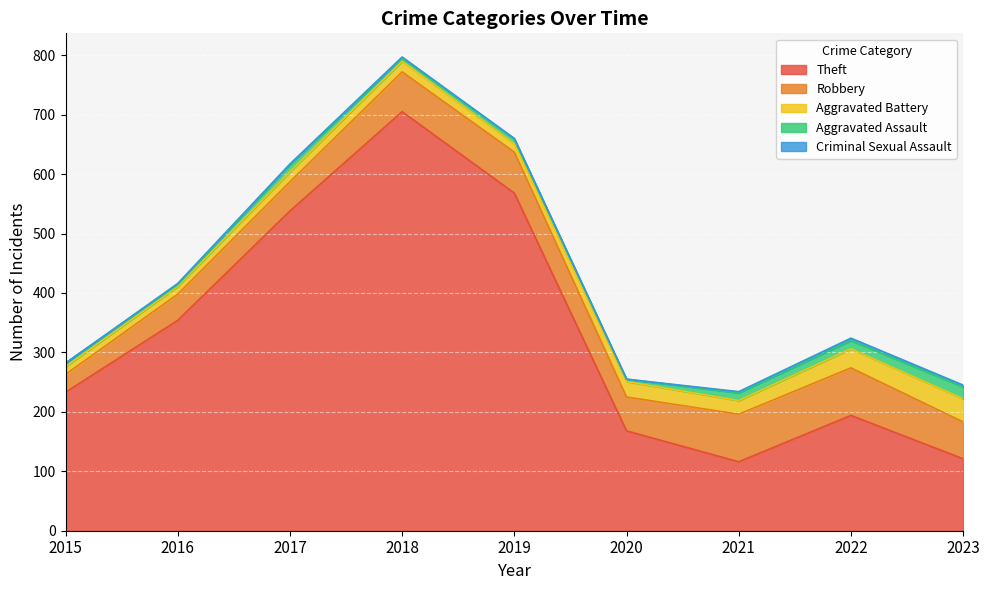

How many values in the Aggravated Battery series are below 18?

4